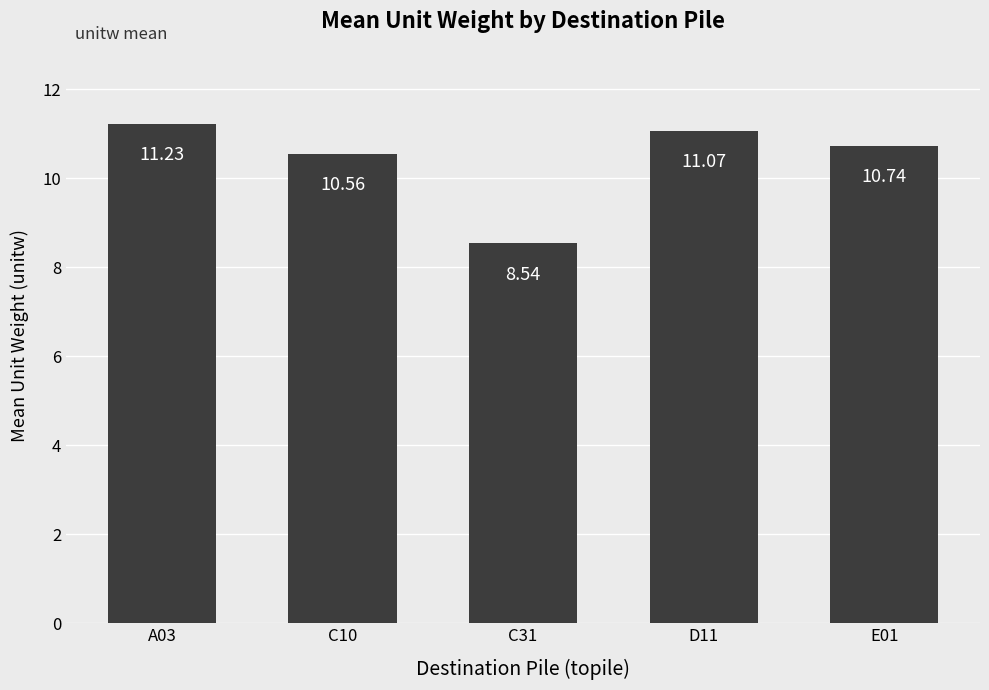

What is the average value?

10.4